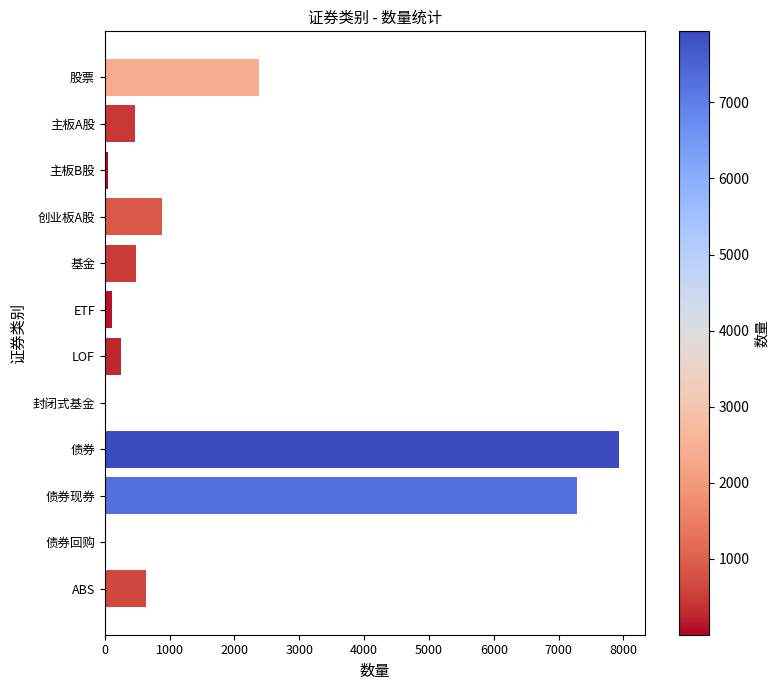

Read the value at 债券.

7935